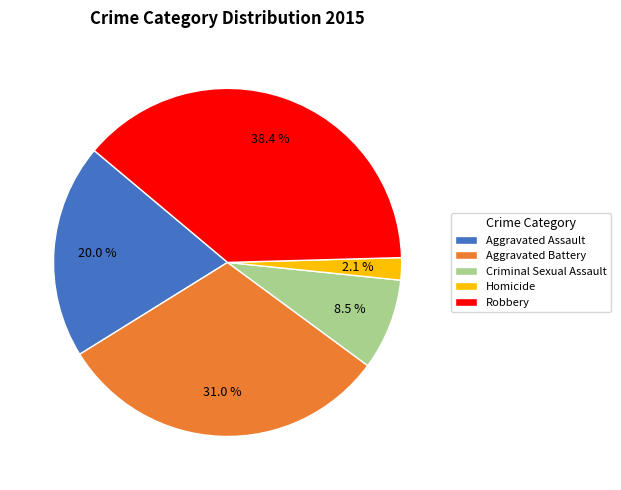

What is the total percentage of Robbery and Aggravated Assault?

58.4%